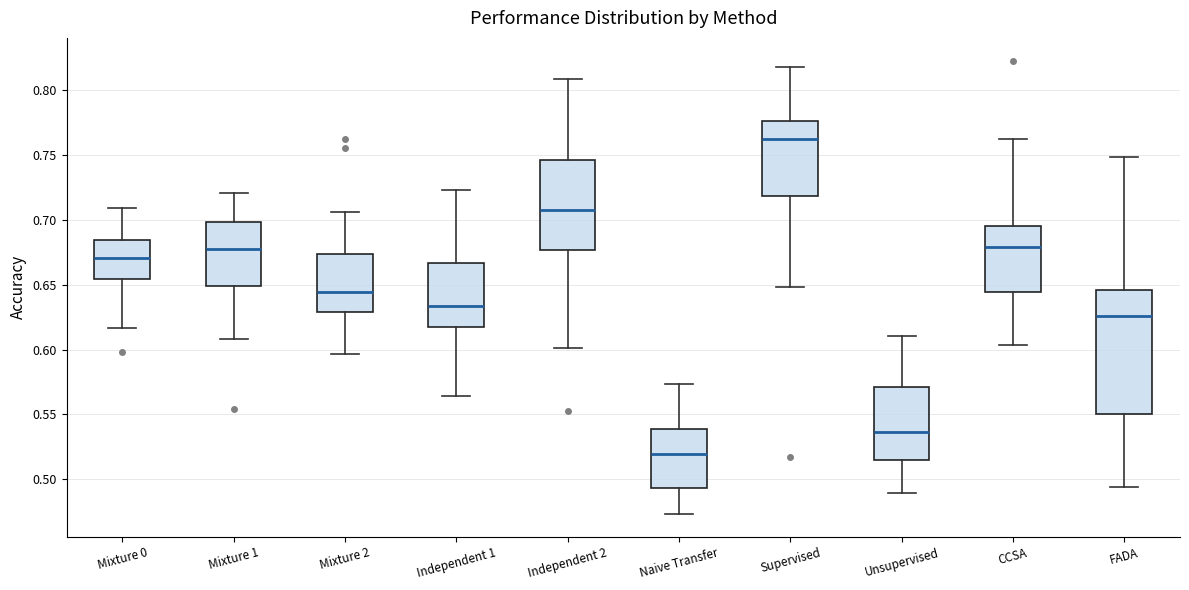

Reading left to right, transcribe this box plot: for each box, give where its median line is, the range the box spans, and where its two whiskers end, as read against the y-axis. The values are not printed on the chart, so give them approximately, as read against the axis.

Mixture 0: median 0.670, box 0.655 to 0.685, whiskers 0.615 to 0.710
Mixture 1: median 0.680, box 0.650 to 0.700, whiskers 0.610 to 0.720
Mixture 2: median 0.645, box 0.630 to 0.675, whiskers 0.595 to 0.705
Independent 1: median 0.635, box 0.620 to 0.665, whiskers 0.565 to 0.725
Independent 2: median 0.705, box 0.675 to 0.745, whiskers 0.600 to 0.810
Naive Transfer: median 0.520, box 0.495 to 0.540, whiskers 0.475 to 0.575
Supervised: median 0.760, box 0.720 to 0.775, whiskers 0.650 to 0.820
Unsupervised: median 0.535, box 0.515 to 0.570, whiskers 0.490 to 0.610
CCSA: median 0.680, box 0.645 to 0.695, whiskers 0.605 to 0.760
FADA: median 0.625, box 0.550 to 0.645, whiskers 0.495 to 0.750